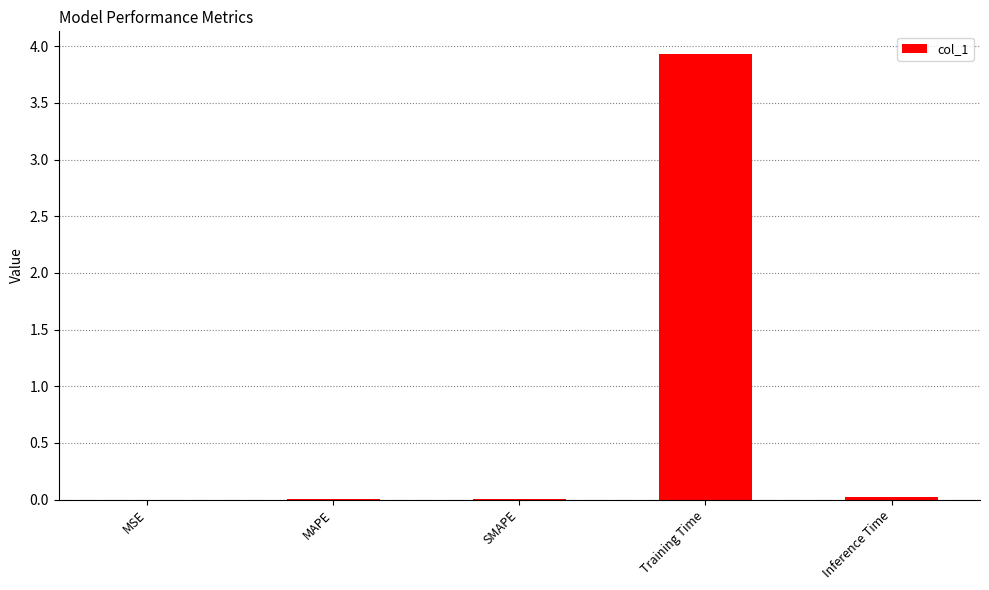

Is it true that the value at Training Time is 3.9?

True